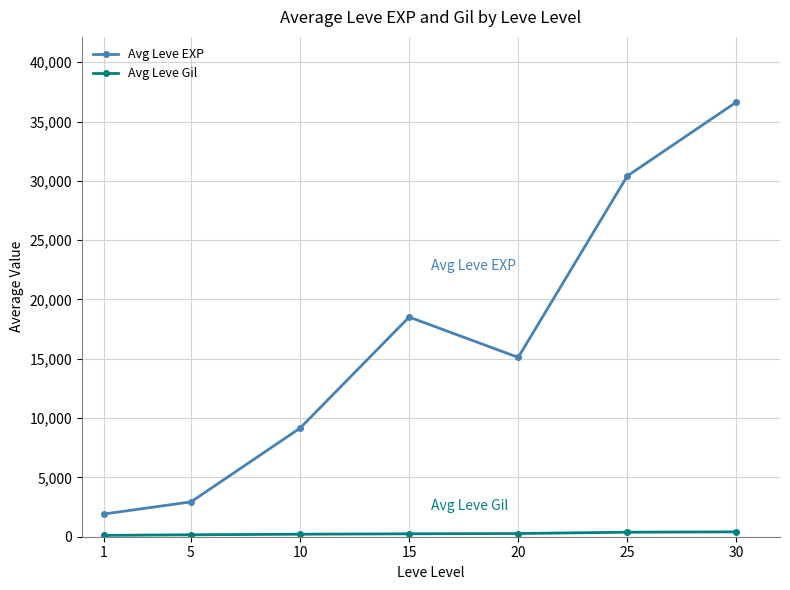

Which series has the widest spread of values?

Avg Leve EXP